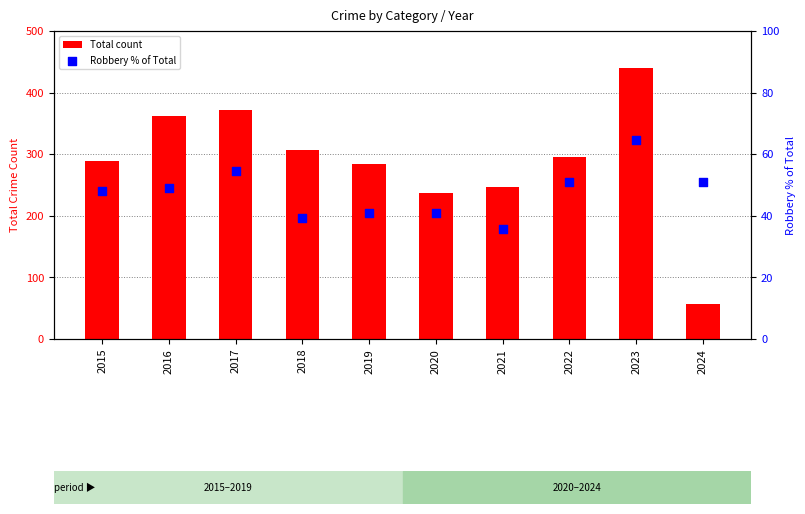

At how many categories does at least one series exceed 85?

9